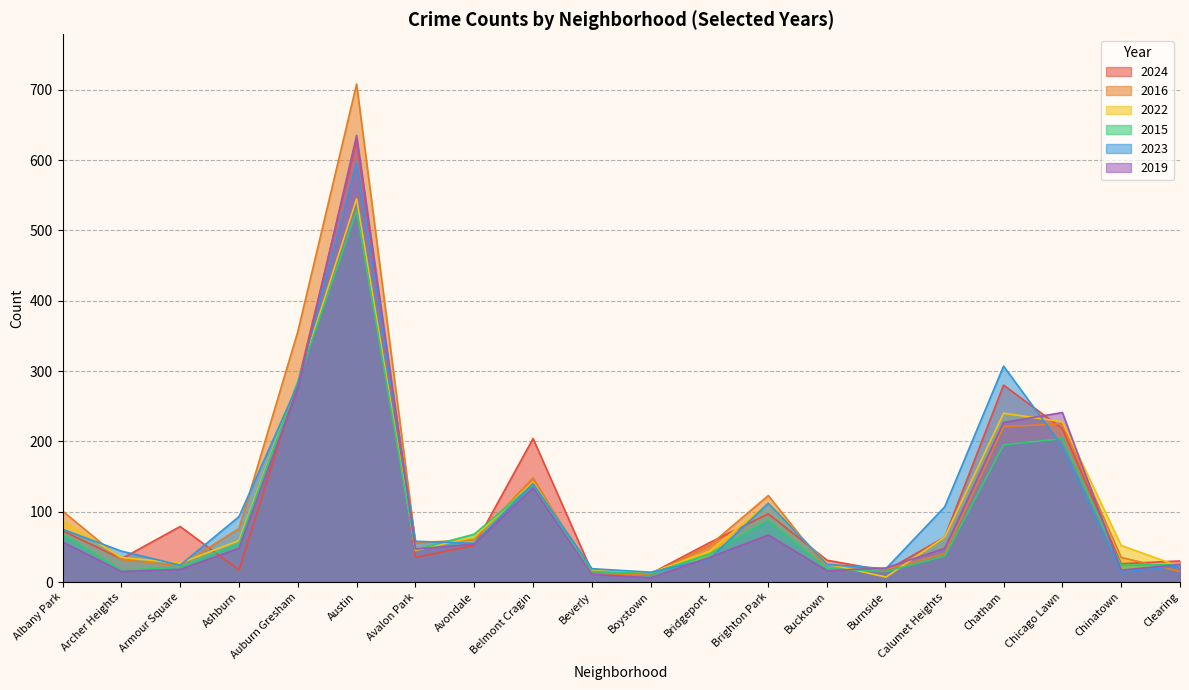

How many values in the 2016 series exceed 56?

9